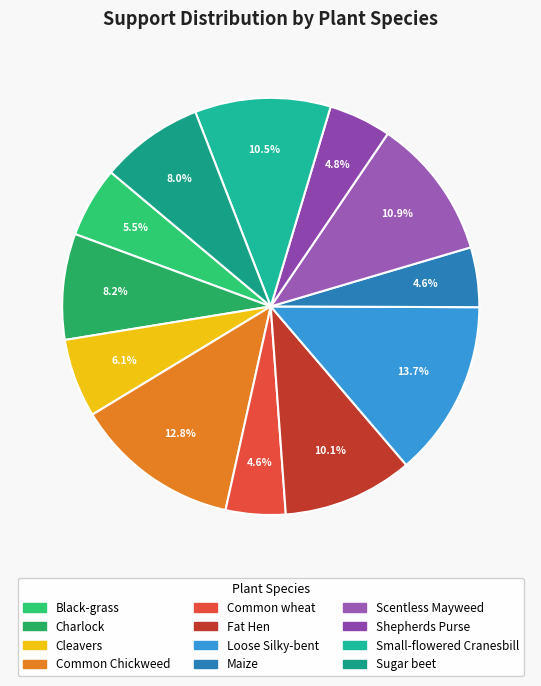

Approximately how many times larger is the value at Cleavers compared to Black-grass?

1.1